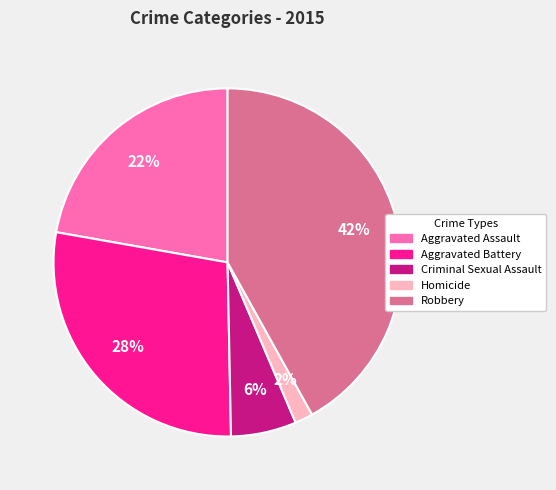

Is the sum of Criminal Sexual Assault and Aggravated Assault greater than half?

No